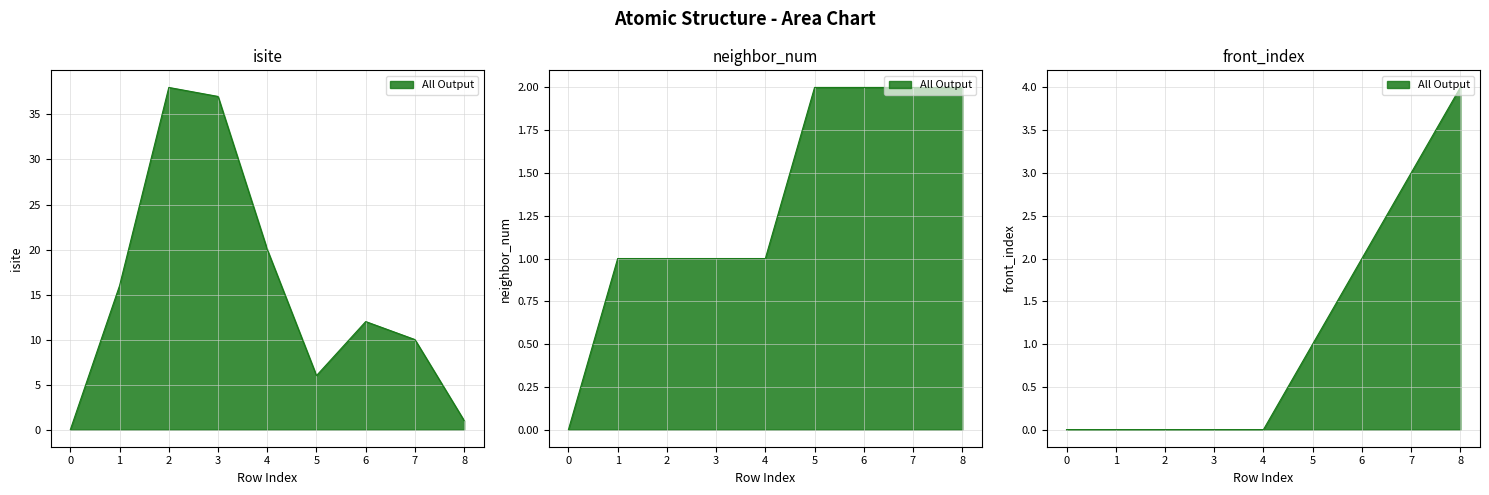

Rank the categories by neighbor_num value from lowest to highest.

0, 1, 2, 3, 4, 5, 6, 7, 8